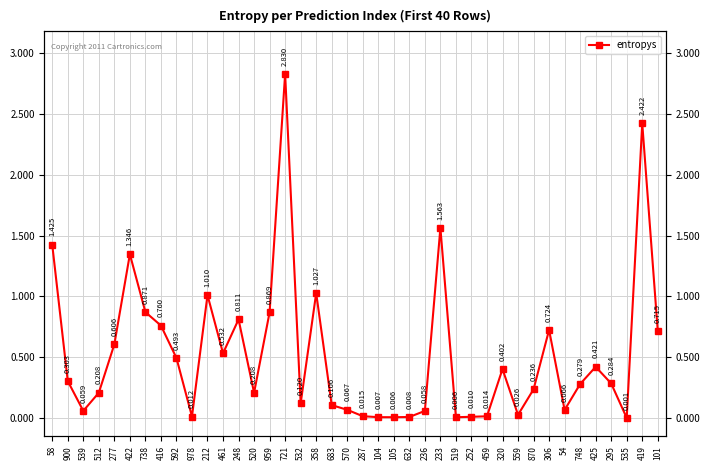

What is the average value?

0.5